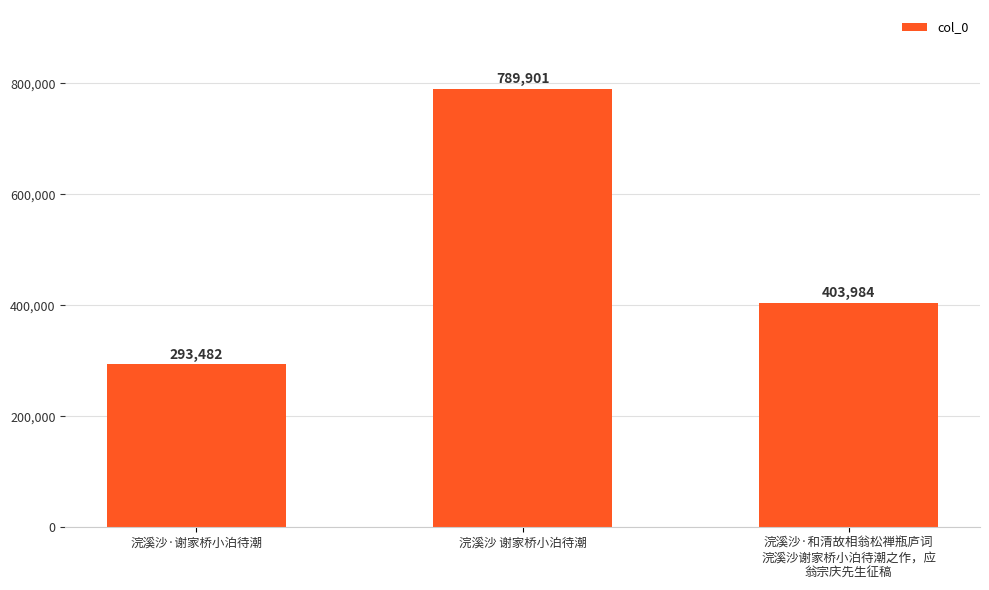

What is the sum of all values?

1487367